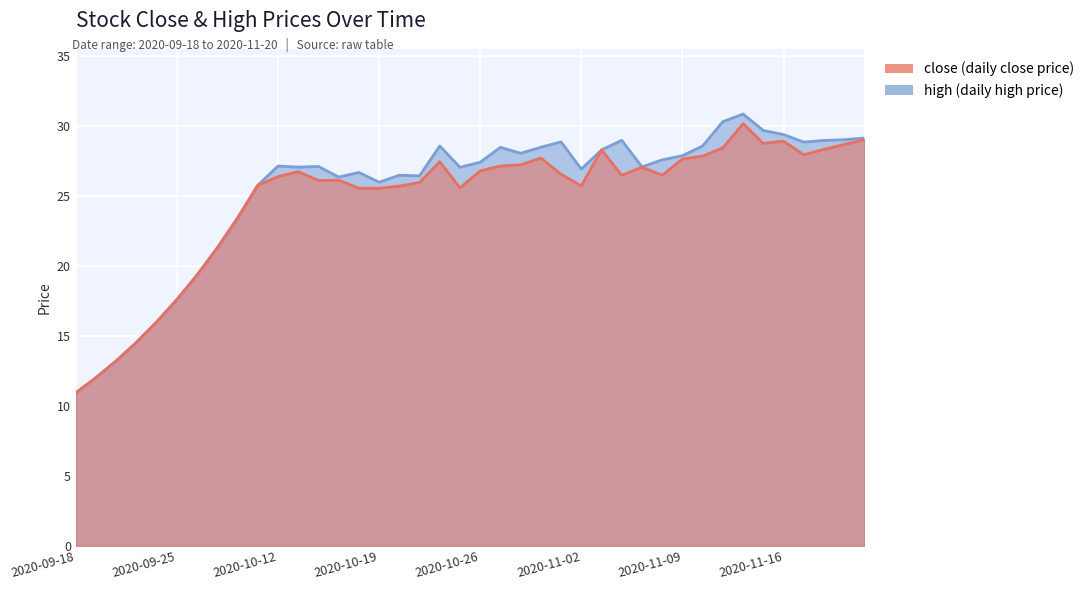

How many data points does each series have?

40